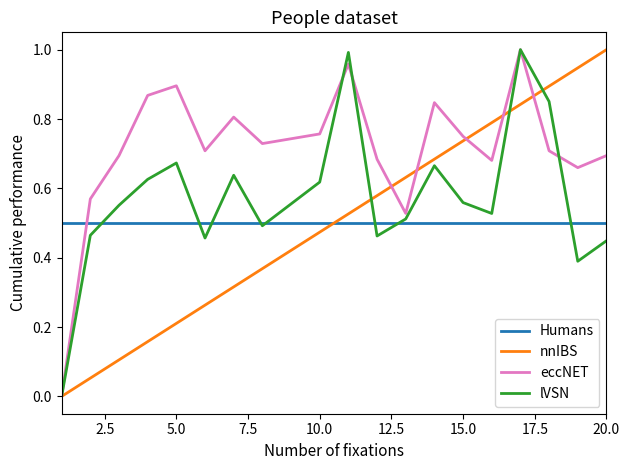

True or false: nnIBS and Humans intersect in this chart.

True